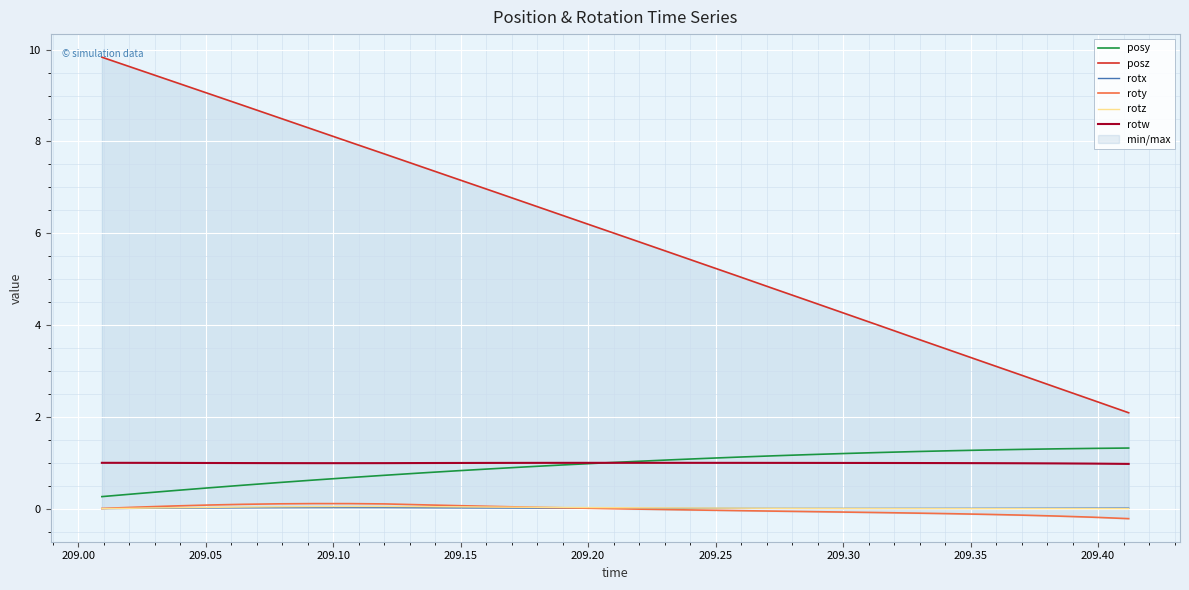

True or false: roty and rotw intersect in this chart.

False